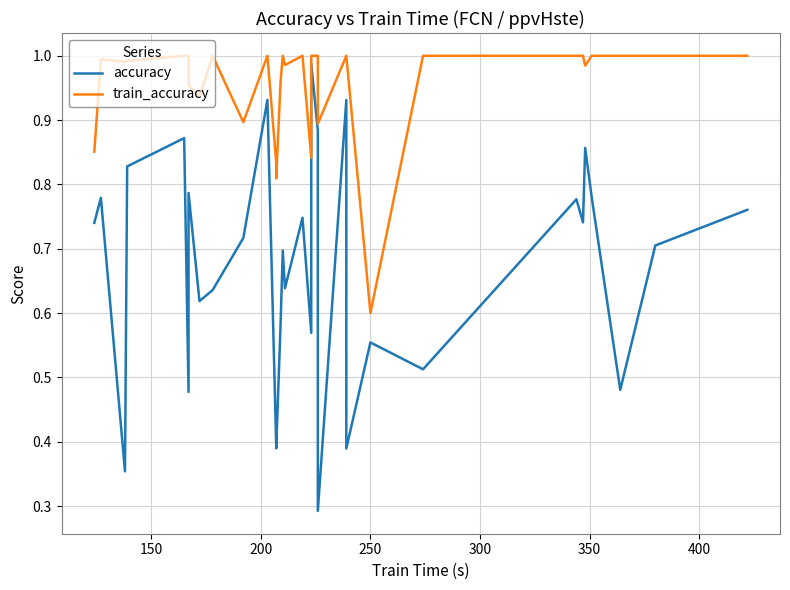

How many lines are shown in the chart?

2